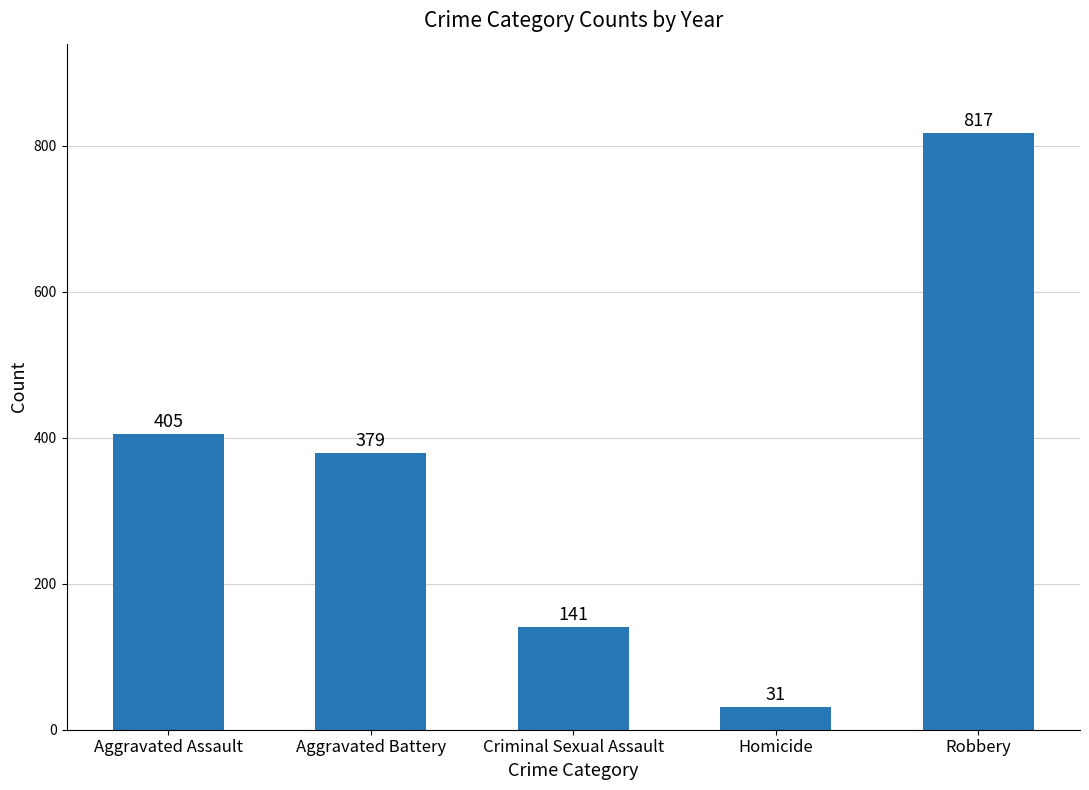

Are the bars grouped side by side (vs. stacked)?

No